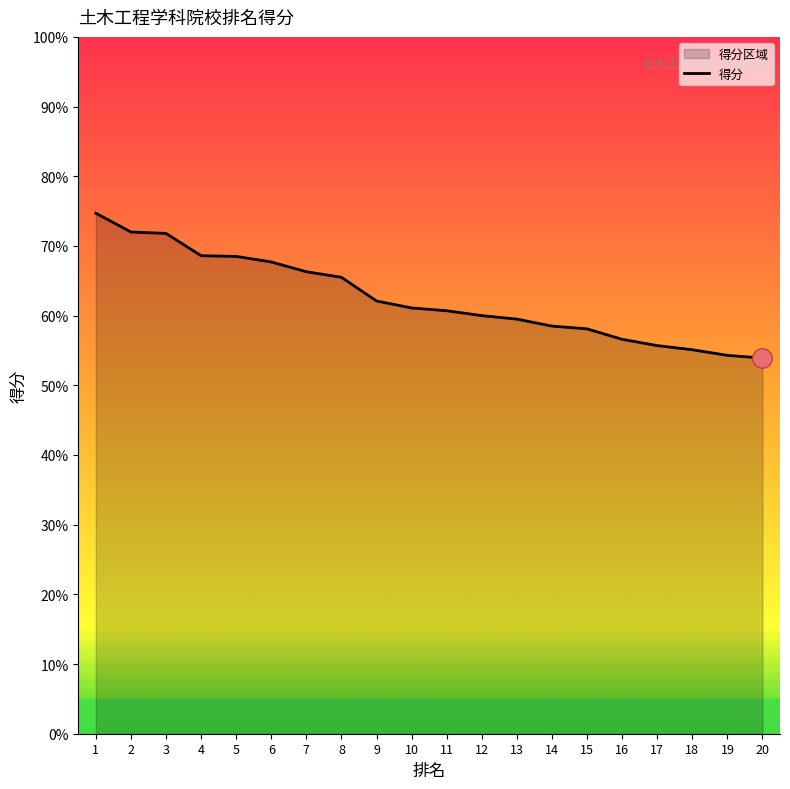

What is the greatest value displayed?

74.7